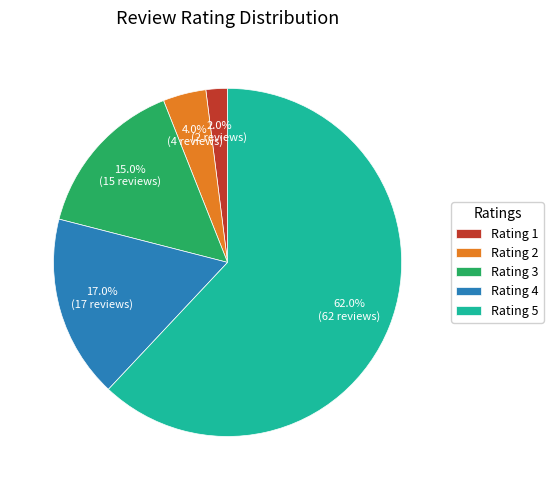

Is there any slice that represents more than half of the pie?

Yes